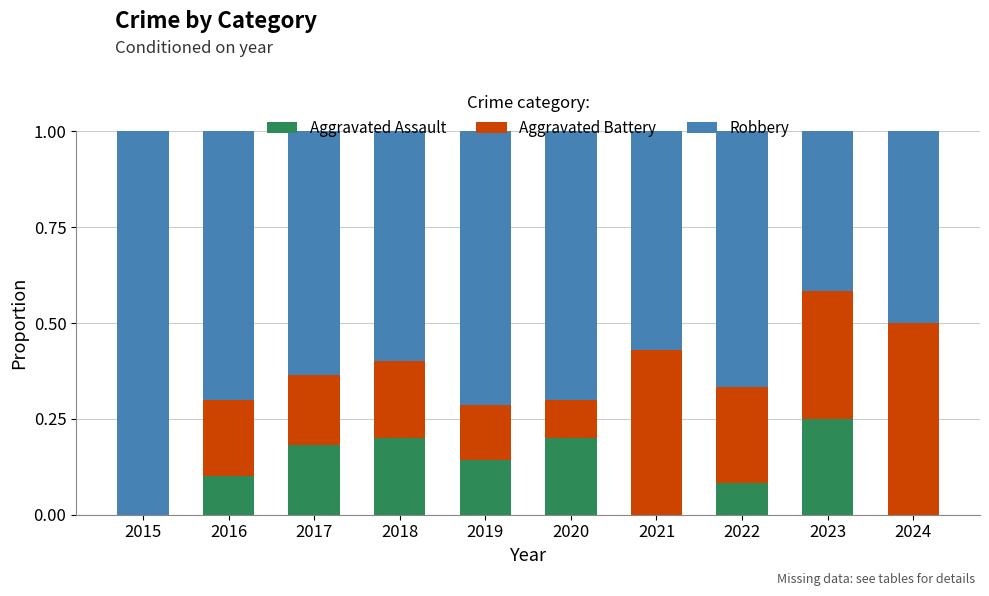

At which label does Aggravated Assault reach its peak?

2023